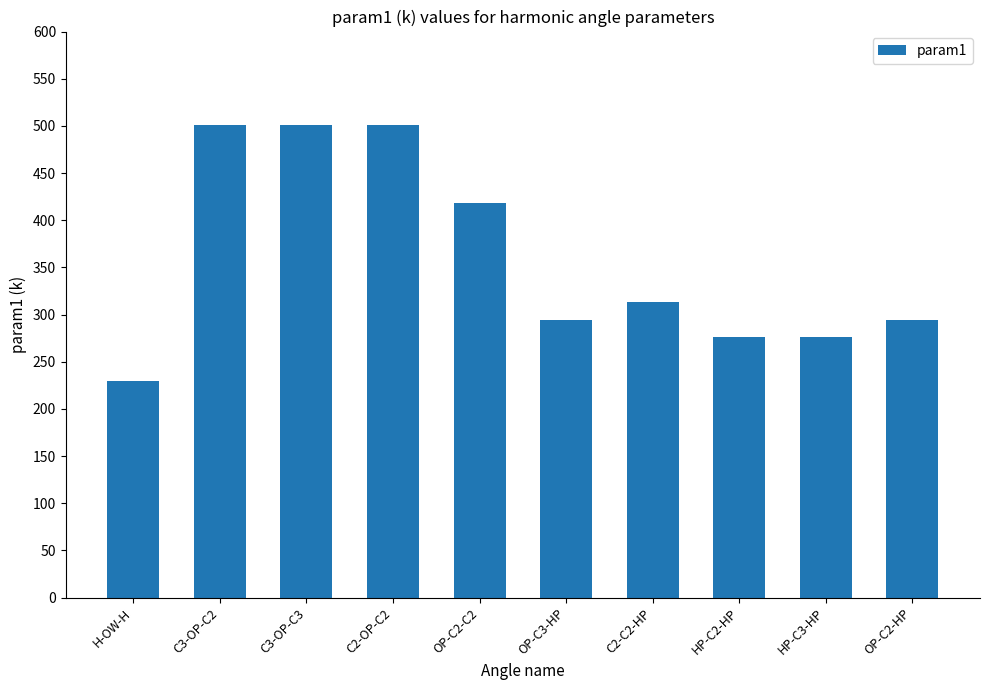

How many bars are there in total?

10